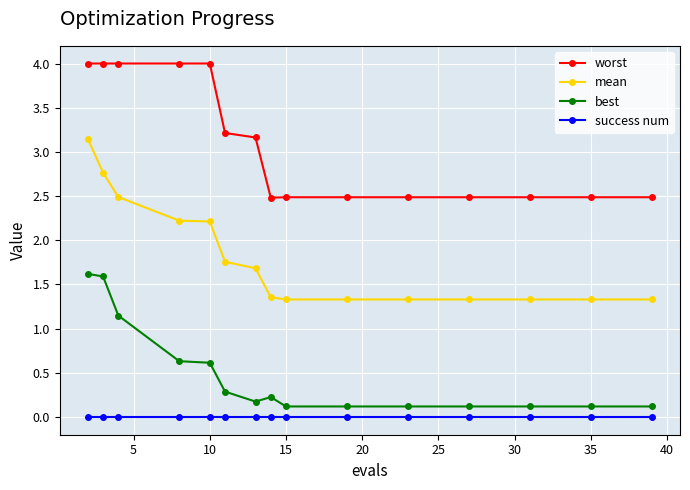

Count the worst values in the range 2 to 3.

8